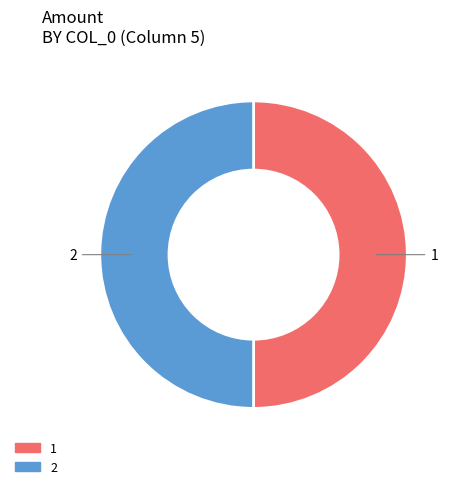

Is it true that 2 is 50% of the pie?

True